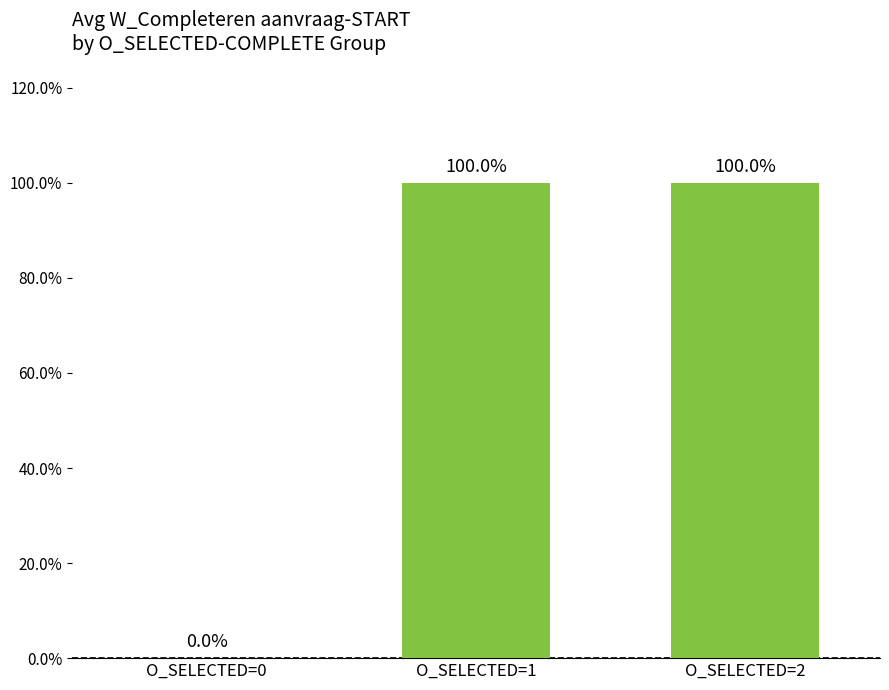

Are the bars horizontal?

No